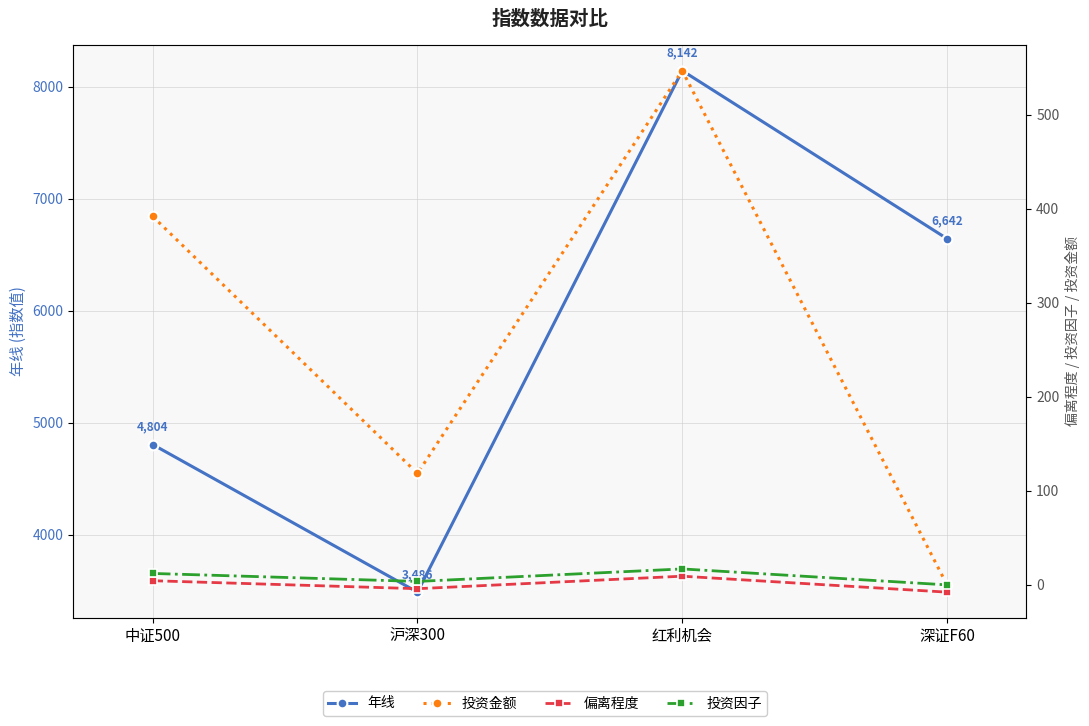

What is the lowest value of the 年线 series?

3486.0